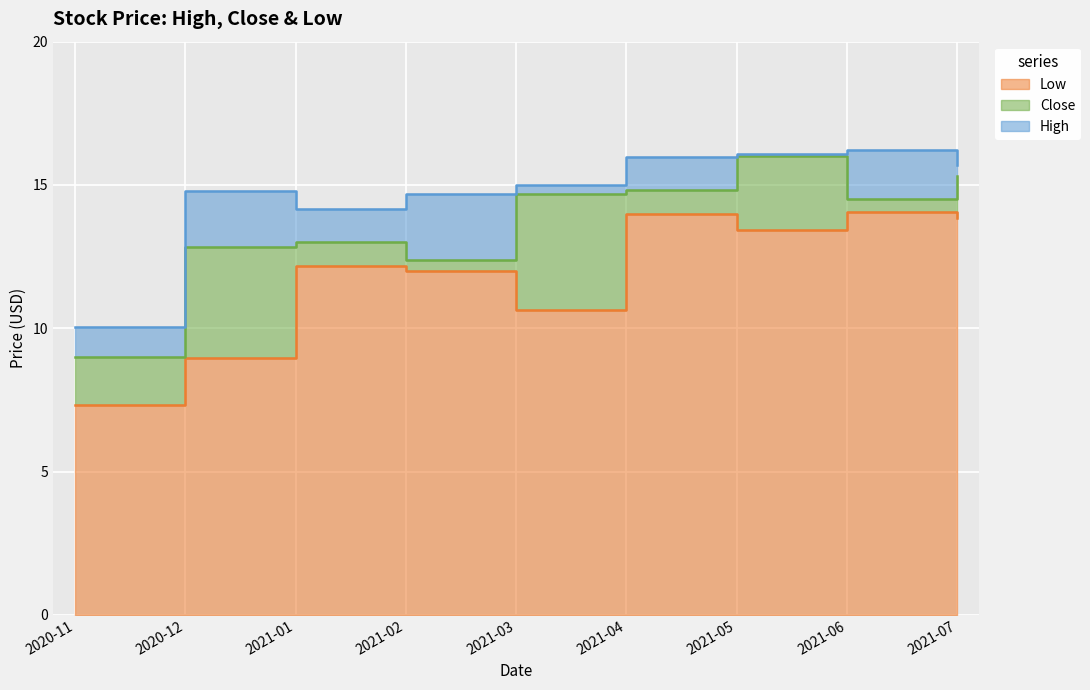

What is the difference between the Low values at 2021-02 and 2020-12?

3.0